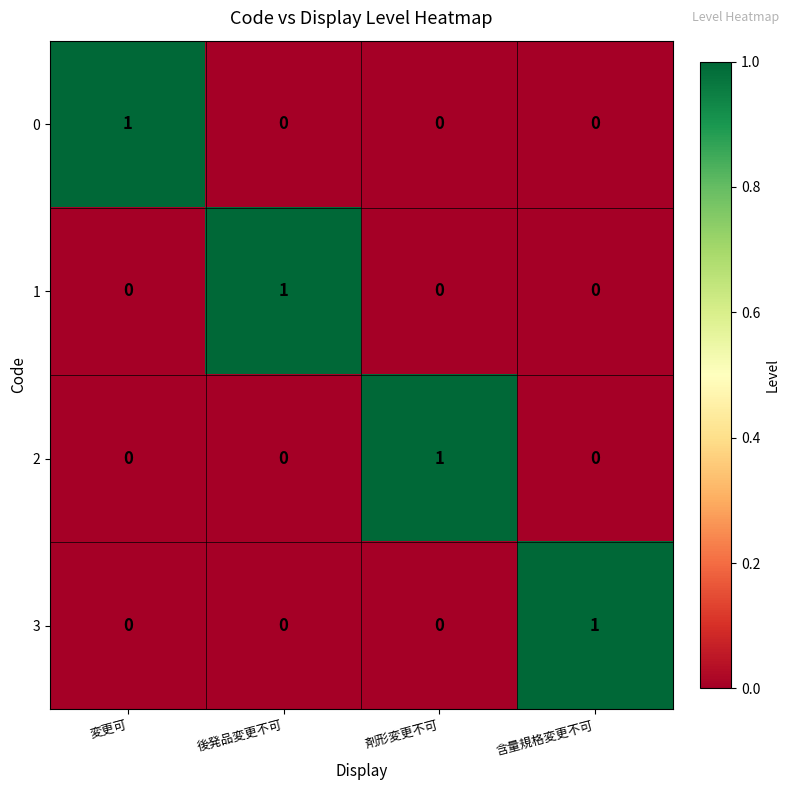

Count the 1 values in the range 0 to 1.

4